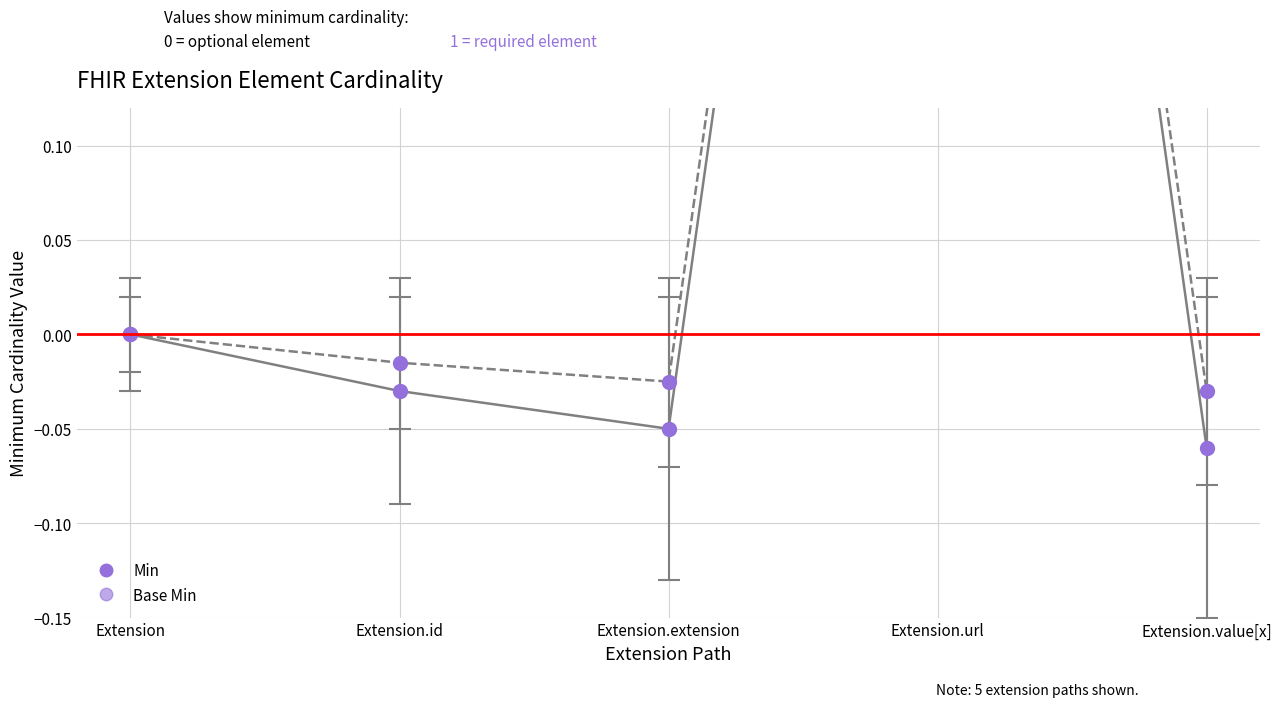

List the labels in order of Base Min value, largest first.

Extension.url, Extension, Extension.id, Extension.extension, Extension.value[x]